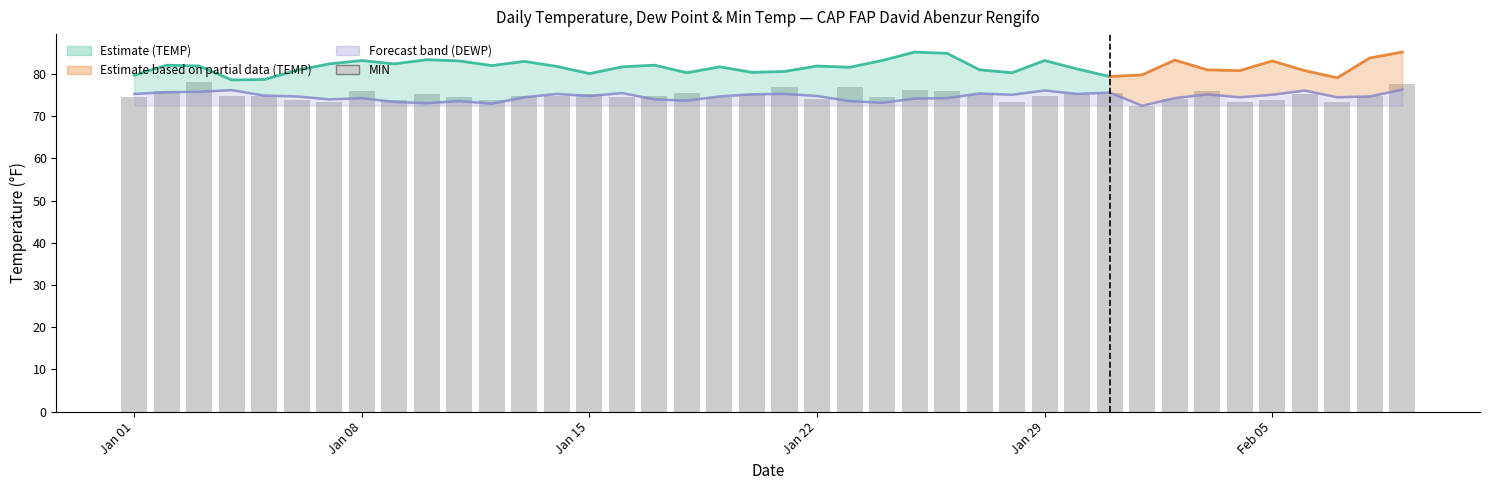

Does the chart contain any negative values?

No